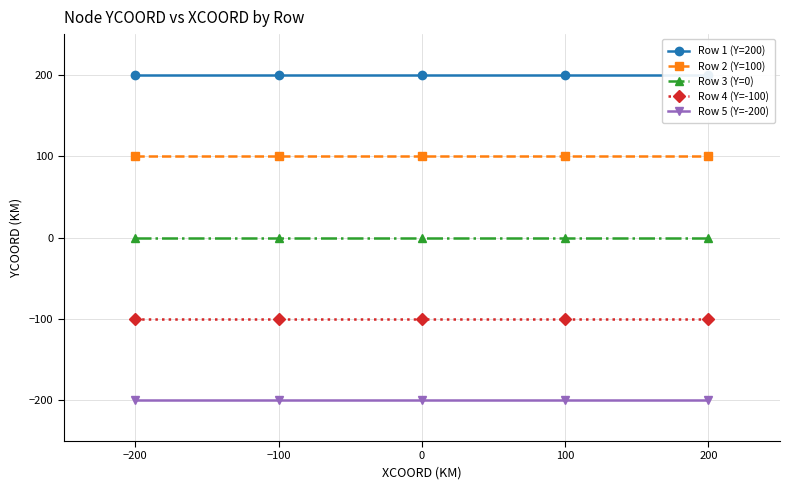

What is the label of the 1st point from the right?

200